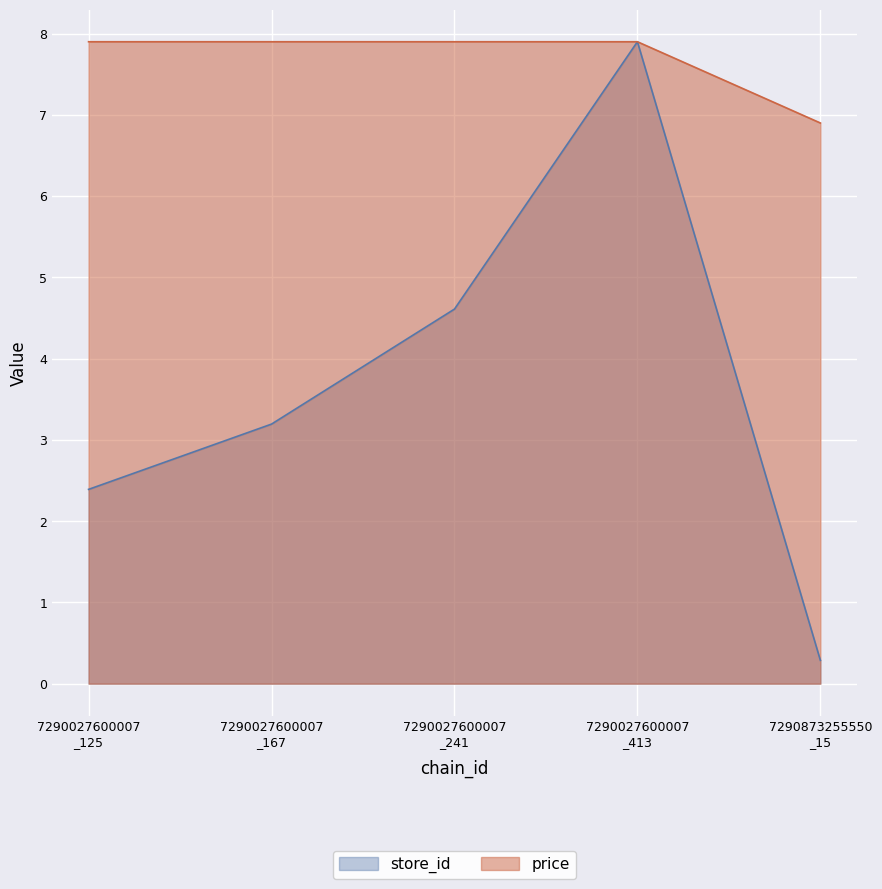

How many data points in price are less than 7?

1